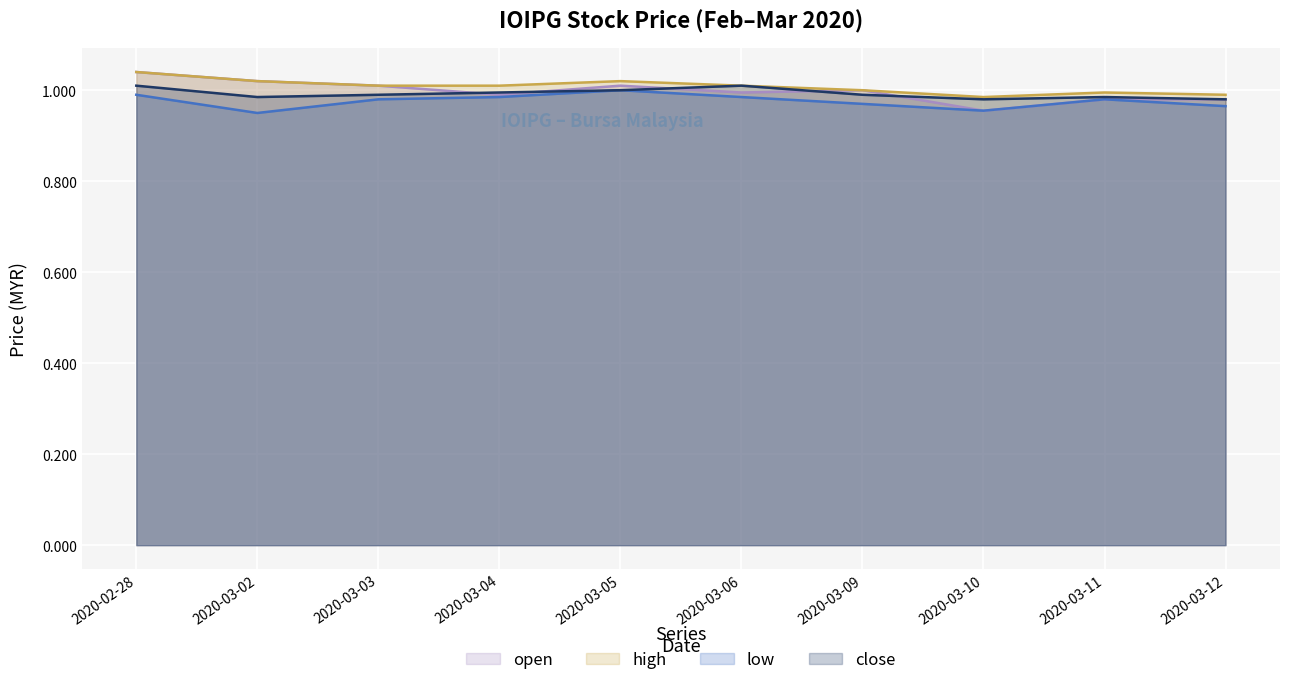

Rank the series by their average value, from lowest to highest.

low, close, open, high